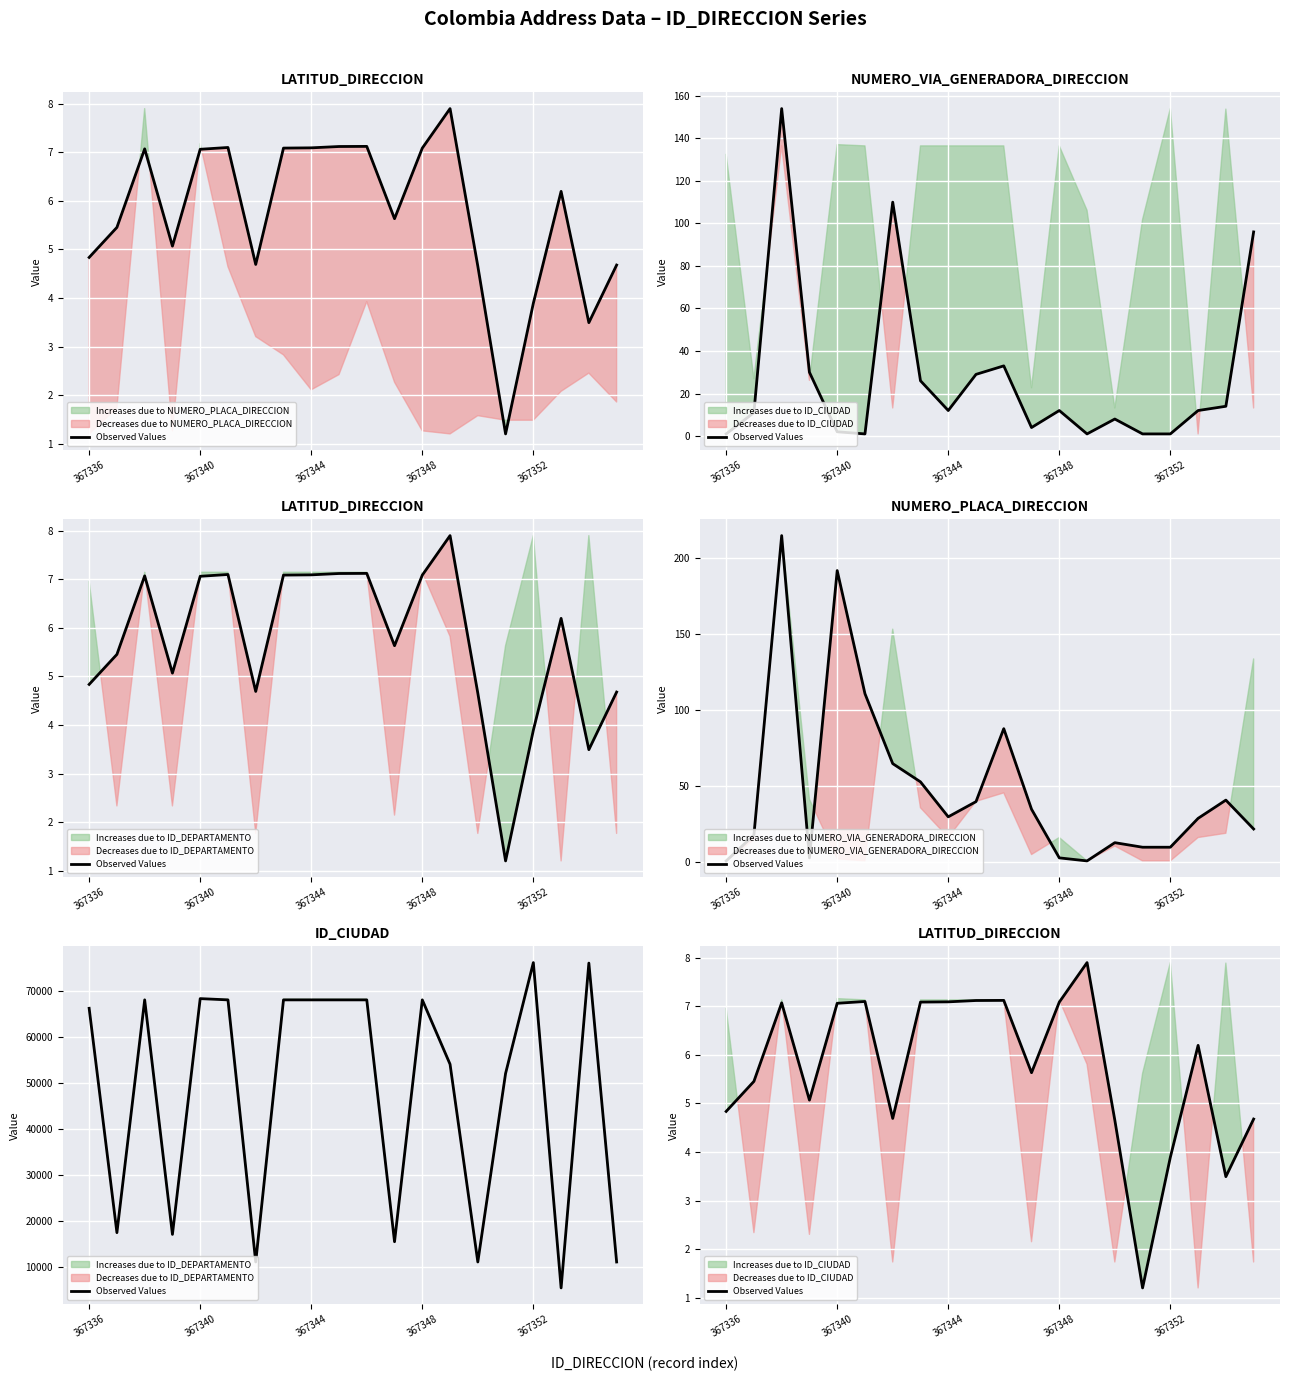

True or false: the data shows 1.4 at 19.

False